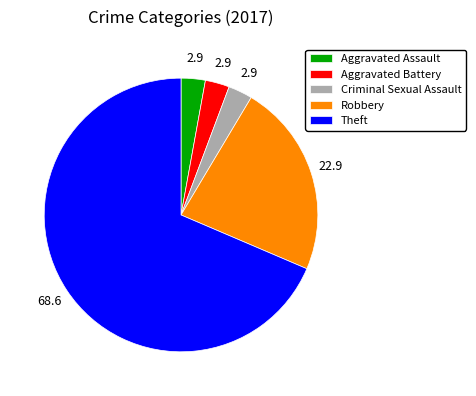

True or false: Aggravated Battery accounts for 3% of the total.

True